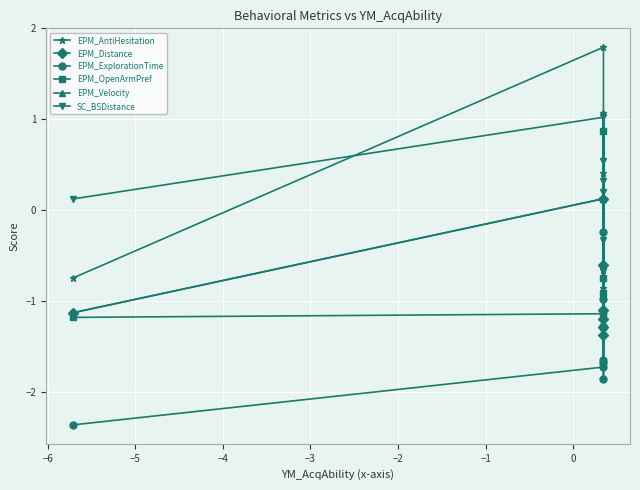

Reading left to right, list all the values displayed in this chart.

EPM_AntiHesitation: -0.7	1.8	-0.7	0.4	-0.9	1.1	-1.2
EPM_Distance: -1.1	0.1	-1.1	-1.4	-1.2	-0.6	-1.3
EPM_ExplorationTime: -2.4	-1.7	-1.6	-1.9	-0.2	-1.7	-1.0
EPM_OpenArmPref: -1.2	-1.1	-1.1	-0.7	0.9	-1.3	-0.9
EPM_Velocity: -1.1	0.1	-1.1	-1.4	-1.2	-0.6	-1.3
SC_BSDistance: 0.1	1.0	0.5	0.3	-0.3	0.2	-0.7